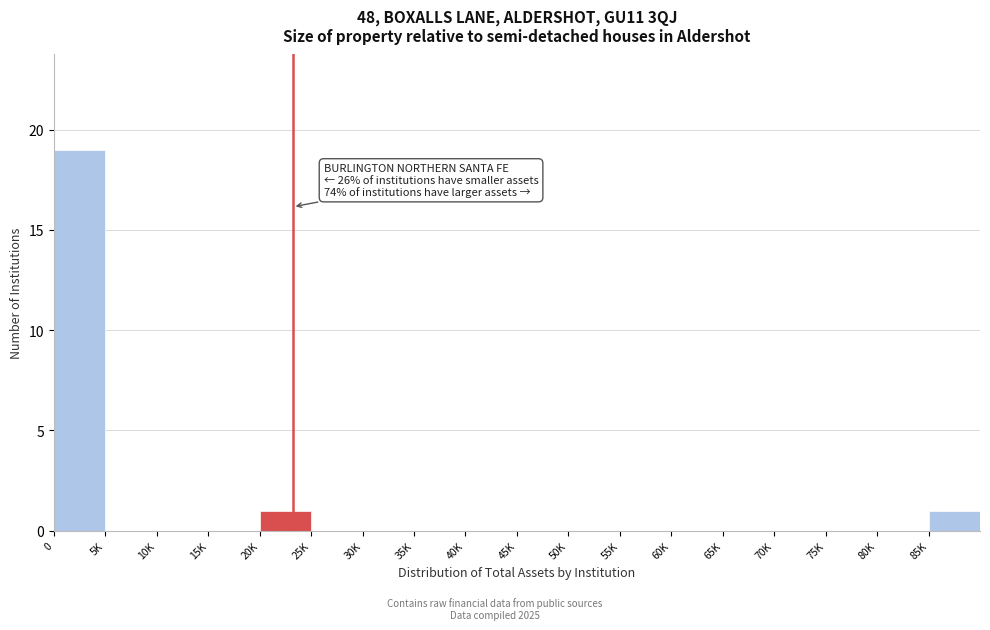

Reading left to right, what are all the values shown in this chart?

0=19	5K=0	10K=0	15K=0	20K=1	25K=0	30K=0	35K=0	40K=0	45K=0	50K=0	55K=0	60K=0	65K=0	70K=0	75K=0	80K=0	85K=1